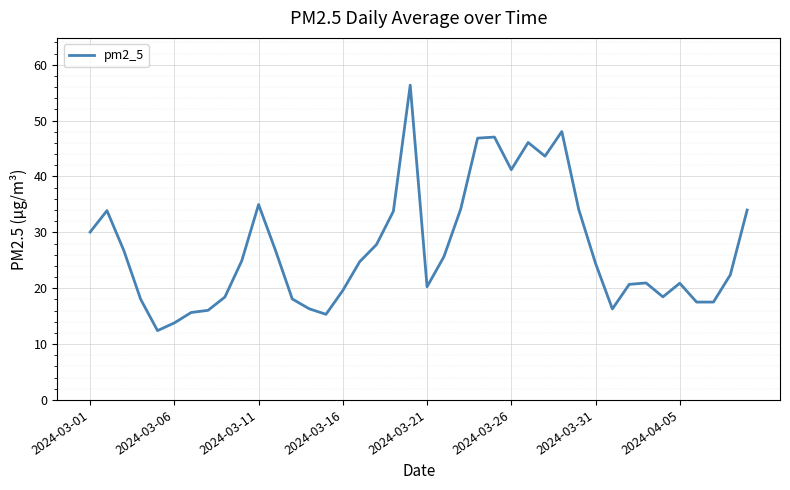

What is the greatest value displayed?

56.4